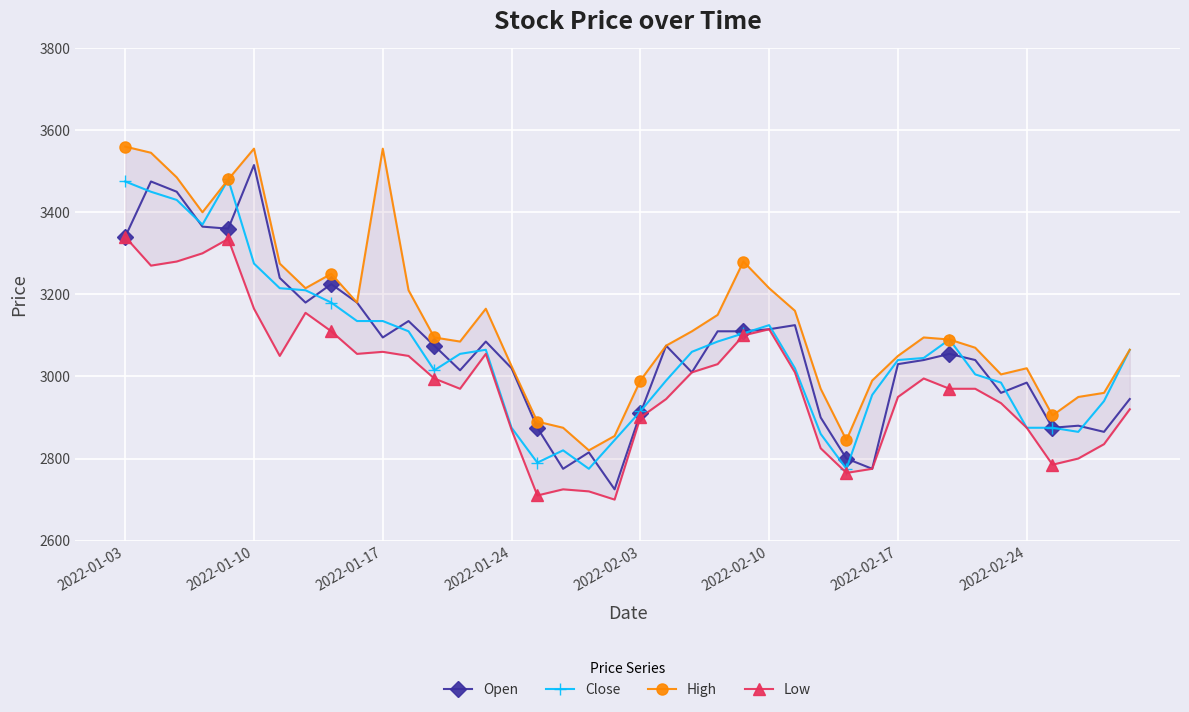

Which series has the widest spread of values?

Open